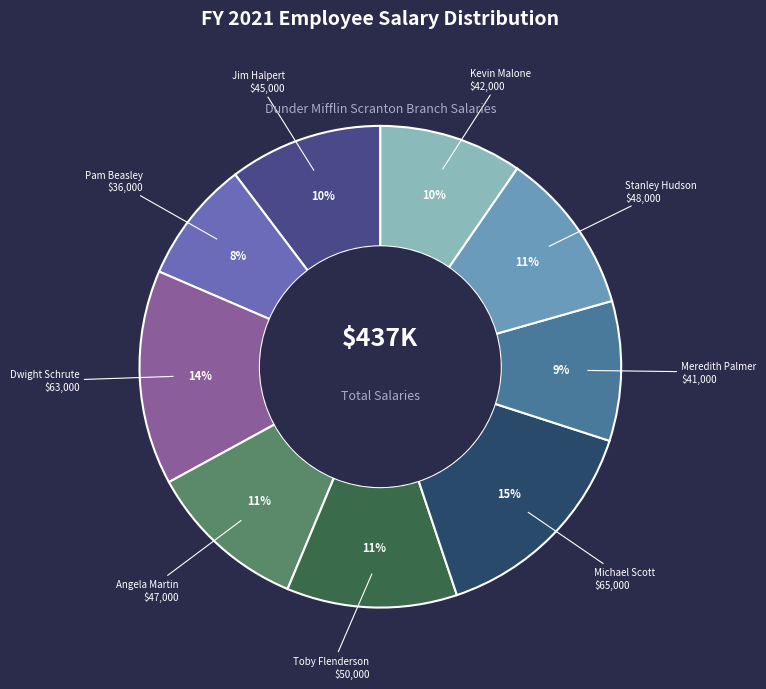

How many slices are in this pie chart?

9